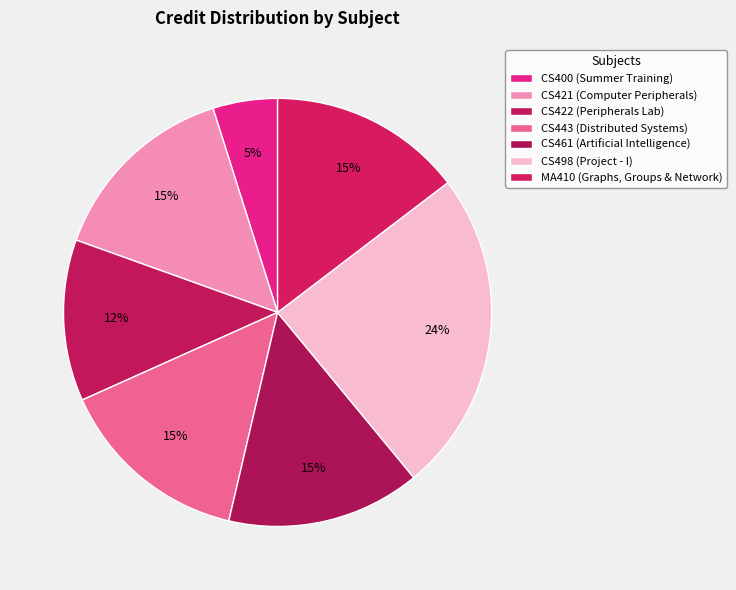

Count the number of slices in the pie.

7